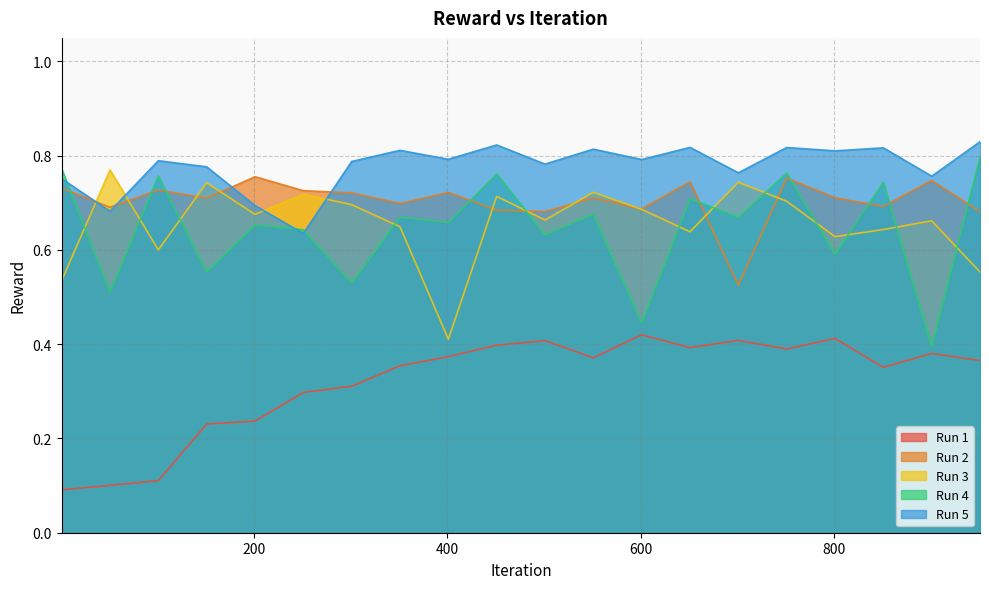

True or false: Run 4 and Run 1 intersect in this chart.

False